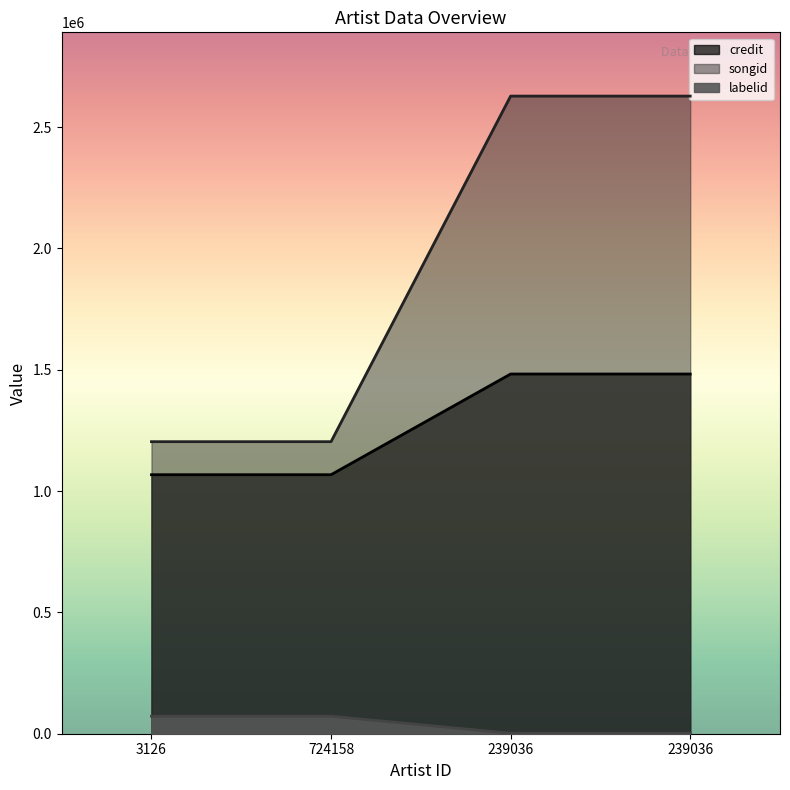

Reading right to left, transcribe all the data shown in this chart.

credit: 239036=1482669	239036=1482669	724158=1067573	3126=1067573
songid: 239036=2628175	239036=2628175	724158=1203770	3126=1203770
labelid: 239036=1871	239036=1871	724158=72160	3126=72160